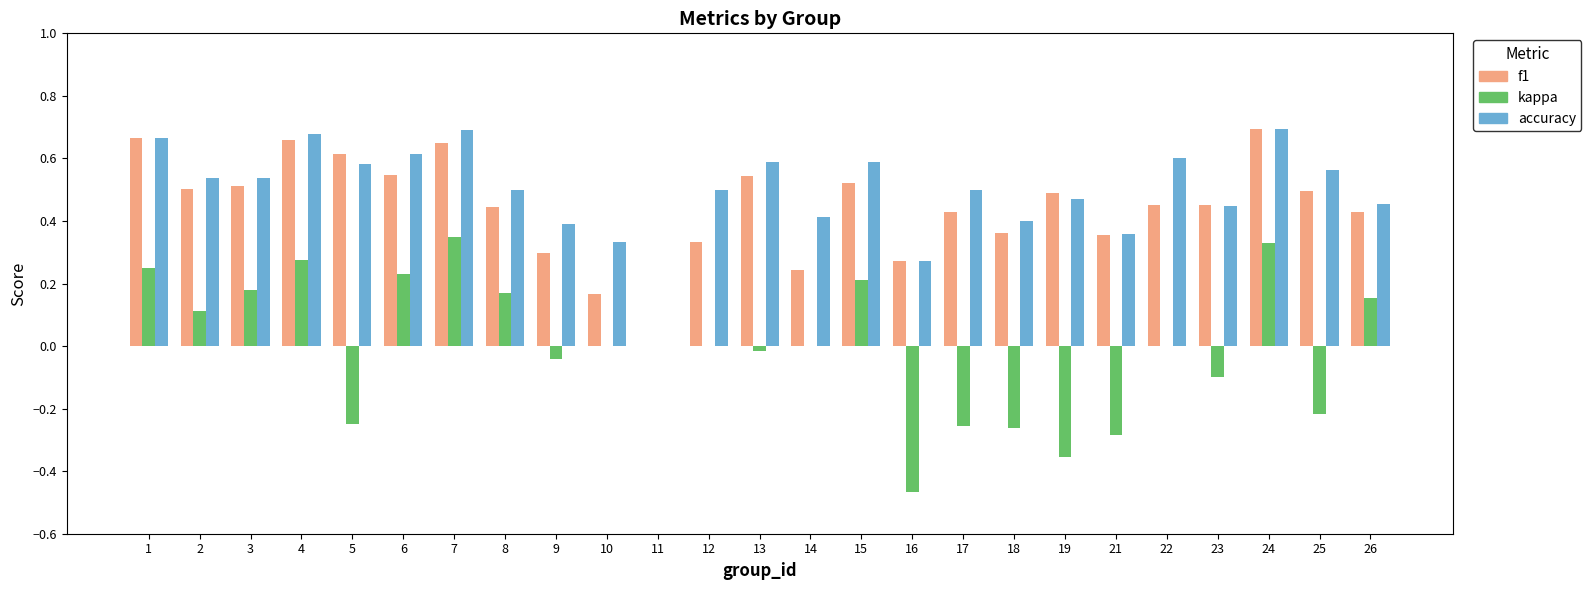

Which series changed the most between 6 and 8?

accuracy